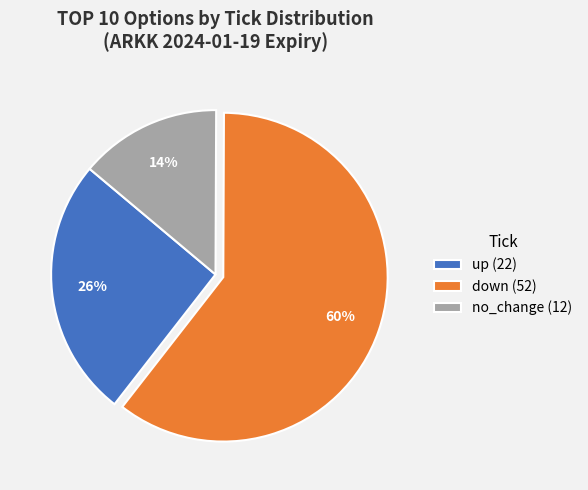

What percentage is the up slice, to the nearest percent?

26%